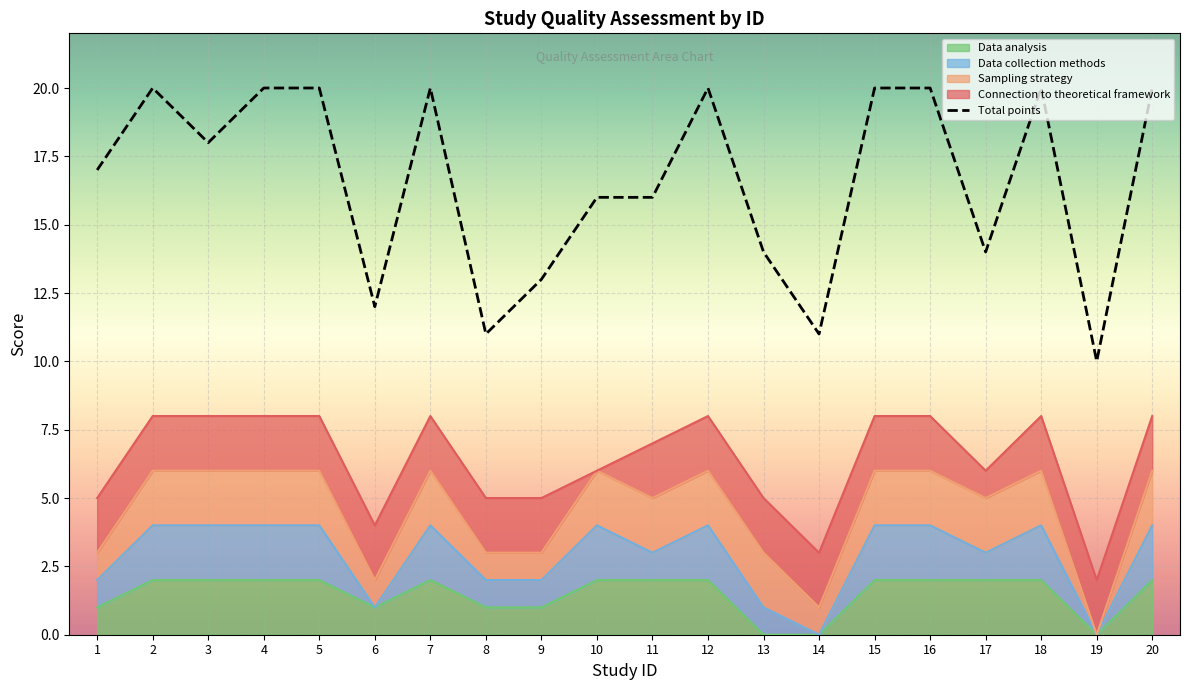

True or false: the data shows 14 at 13.

True